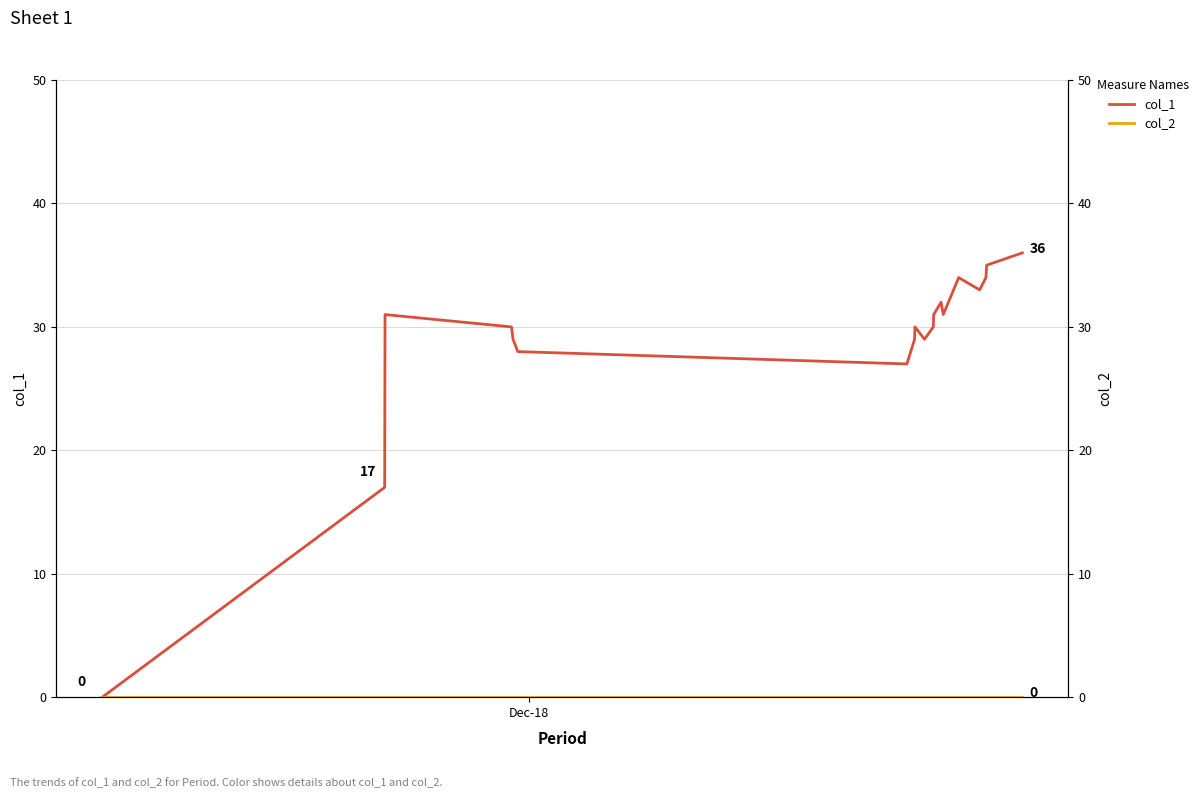

What is the maximum value for col_1?

36